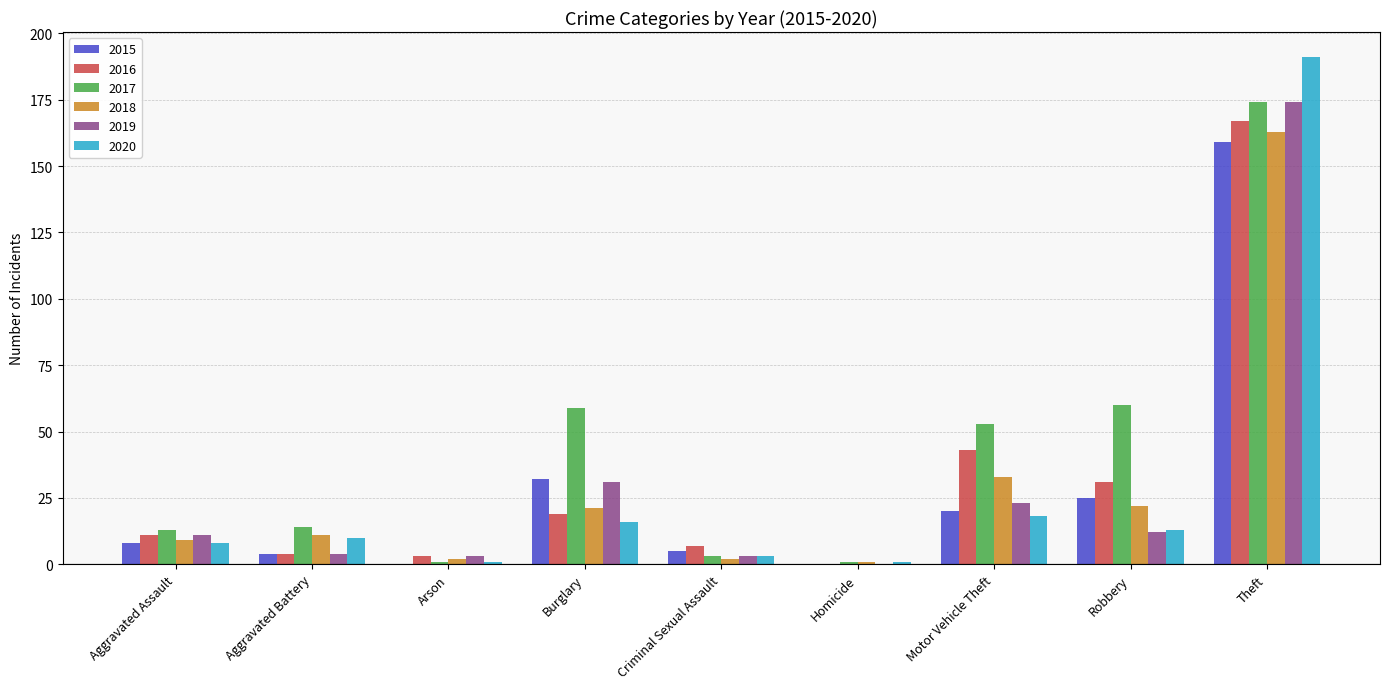

Which series has the largest range (max minus min)?

2020